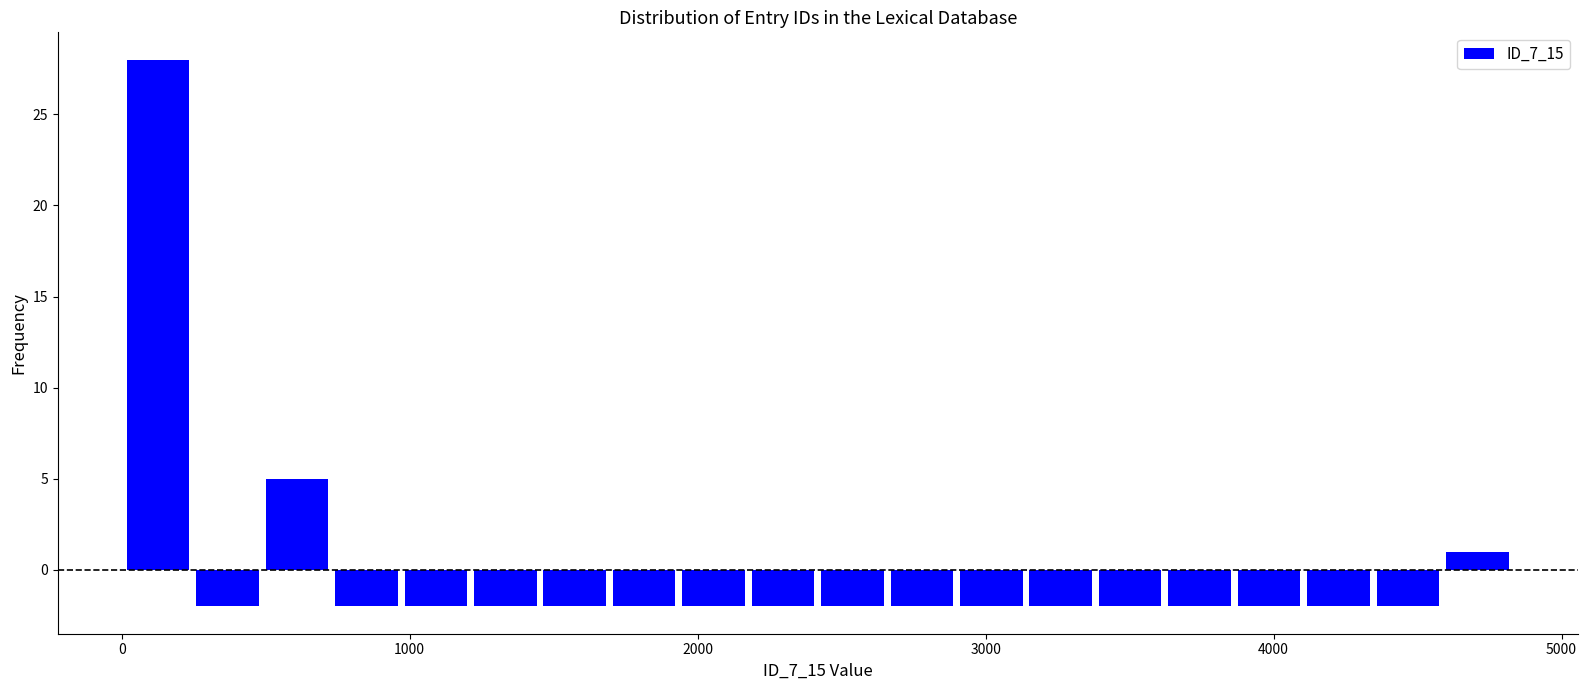

Read against the x-axis, roughly where is the centre of the tallest bar?

100